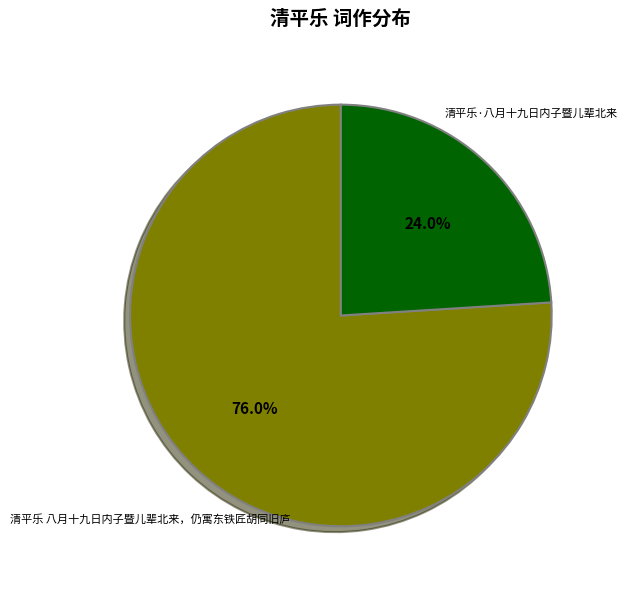

To the nearest percent, what is the difference between the largest and smallest slice percentages?

52%